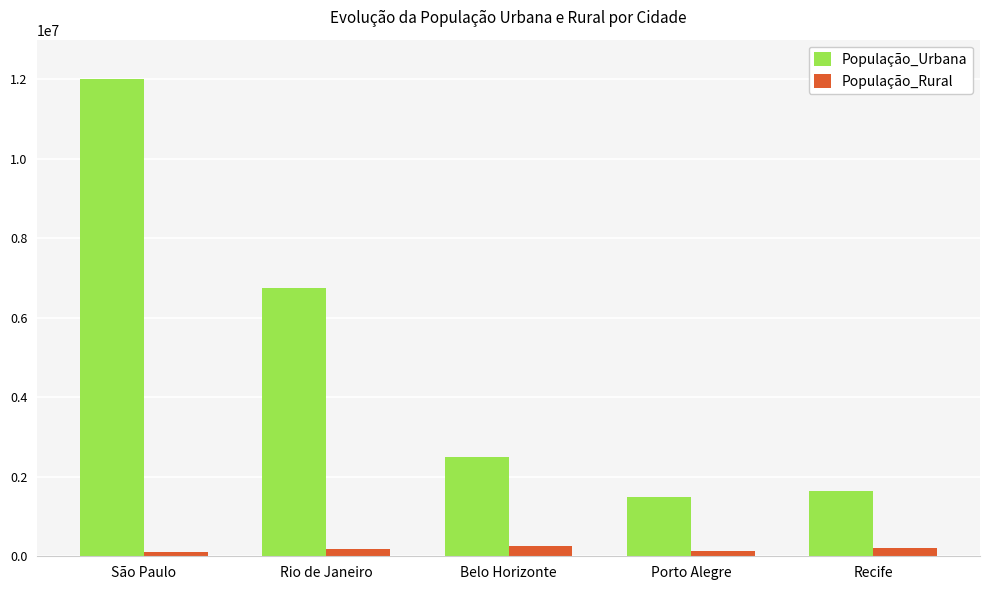

Which series has the largest range (max minus min)?

População_Urbana